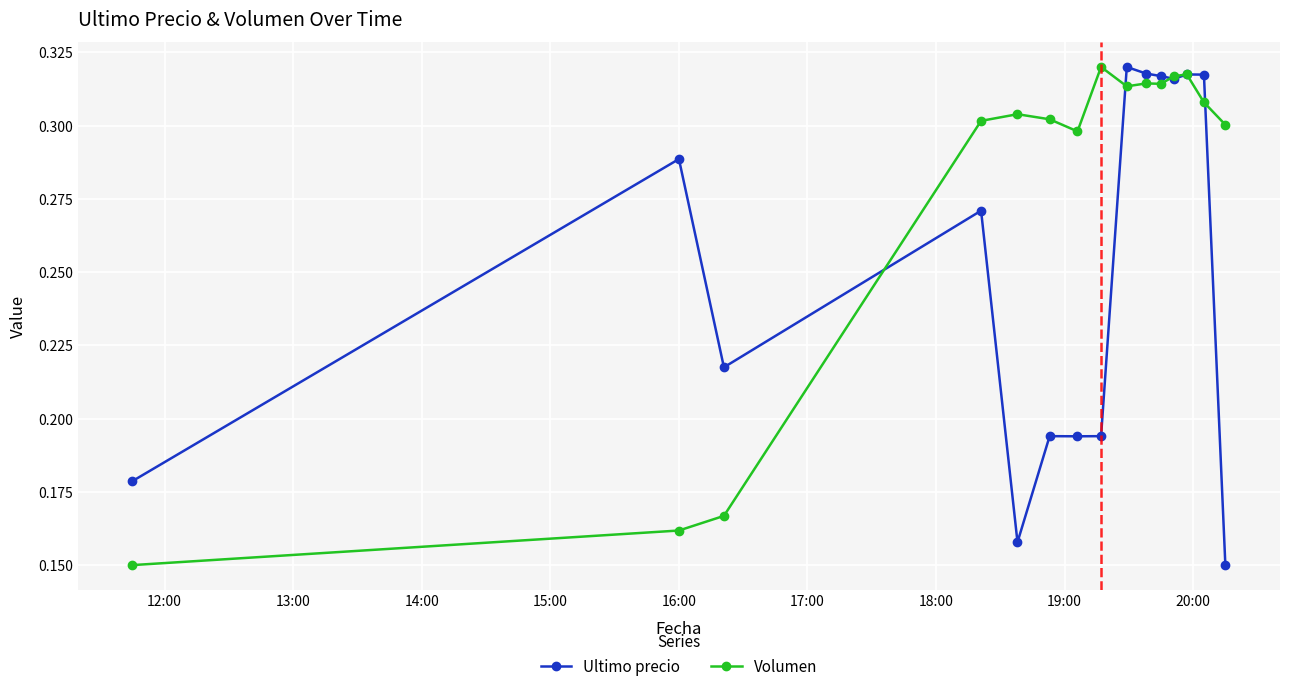

True or false: Ultimo precio has more than 1 points higher than both neighbors.

True